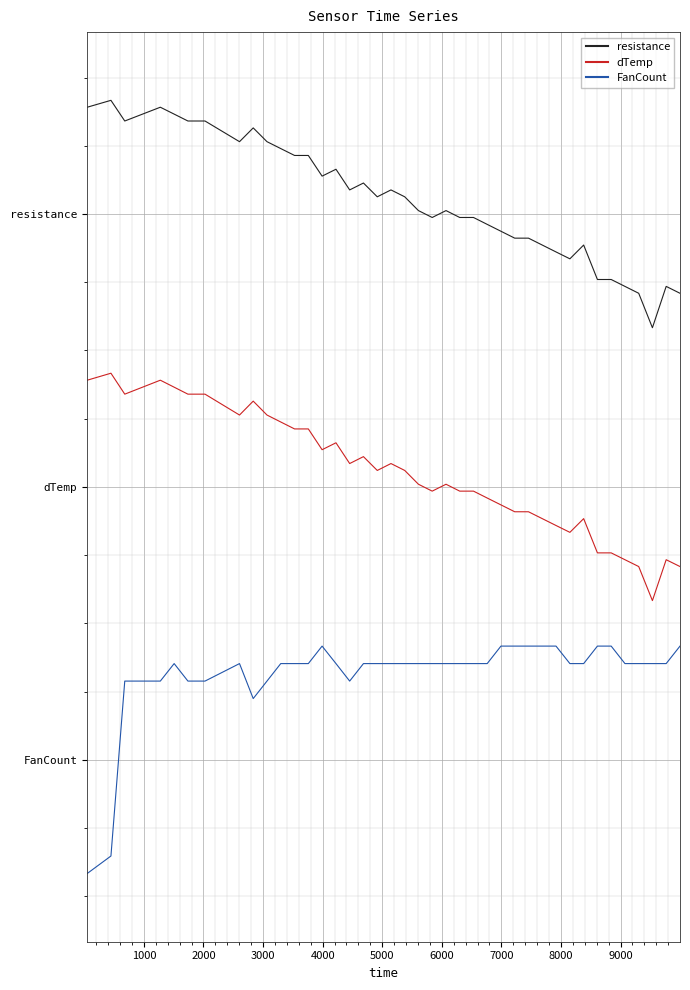

At which category does the chart reach its peak across all series?

1000